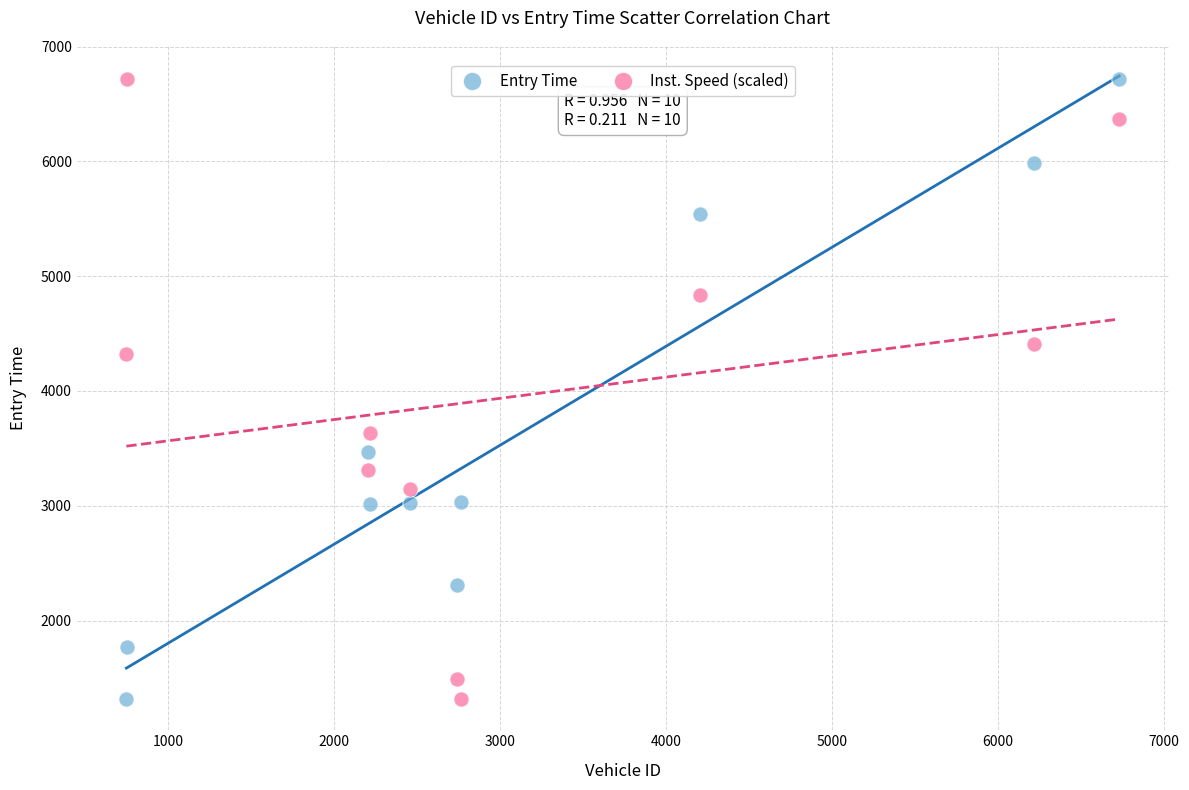

Across all data points, what is the range of X values (max minus min)?

5982.0